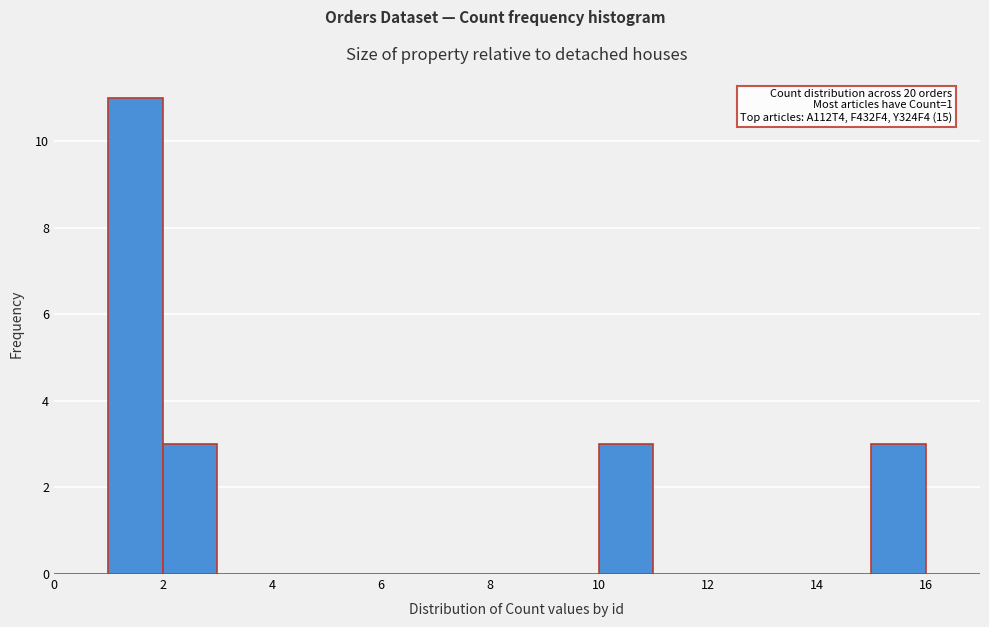

Which range on the x-axis has the tallest bar?

1 to 2